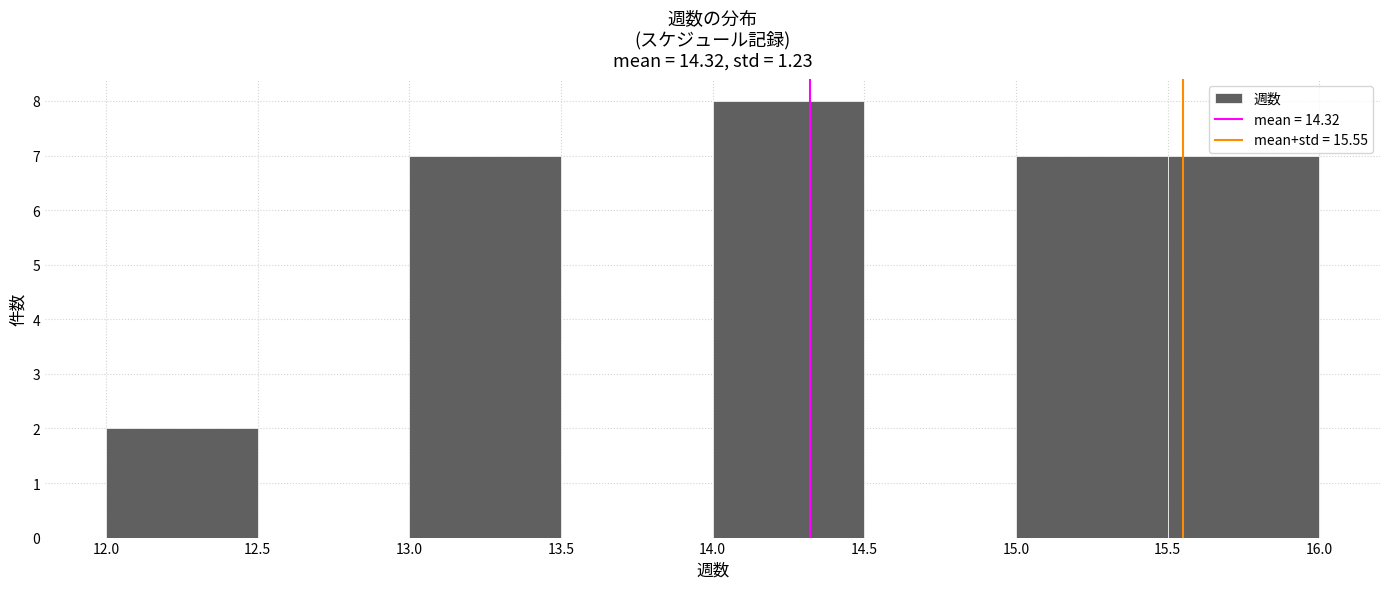

Reading left to right, transcribe this chart: for each bar, give the range it covers on the x-axis and its height. The values are not printed on the chart, so give them approximately, as read against the axis.

12.0 to 12.5: 2
12.5 to 13.0: 0
13.0 to 13.5: 7
13.5 to 14.0: 0
14.0 to 14.5: 8
14.5 to 15.0: 0
15.0 to 15.5: 7
15.5 to 16.0: 7